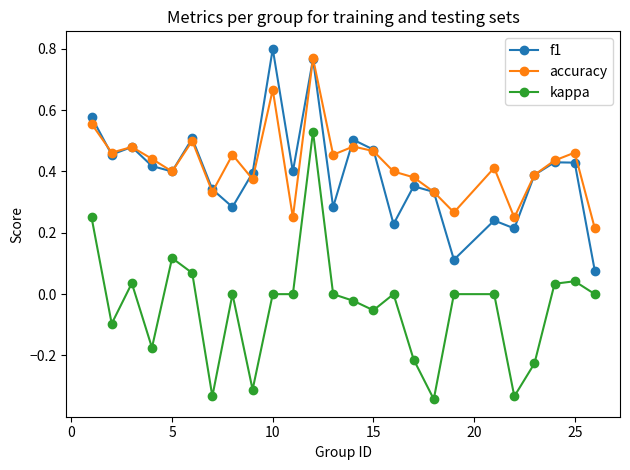

Which series has the largest range (max minus min)?

kappa